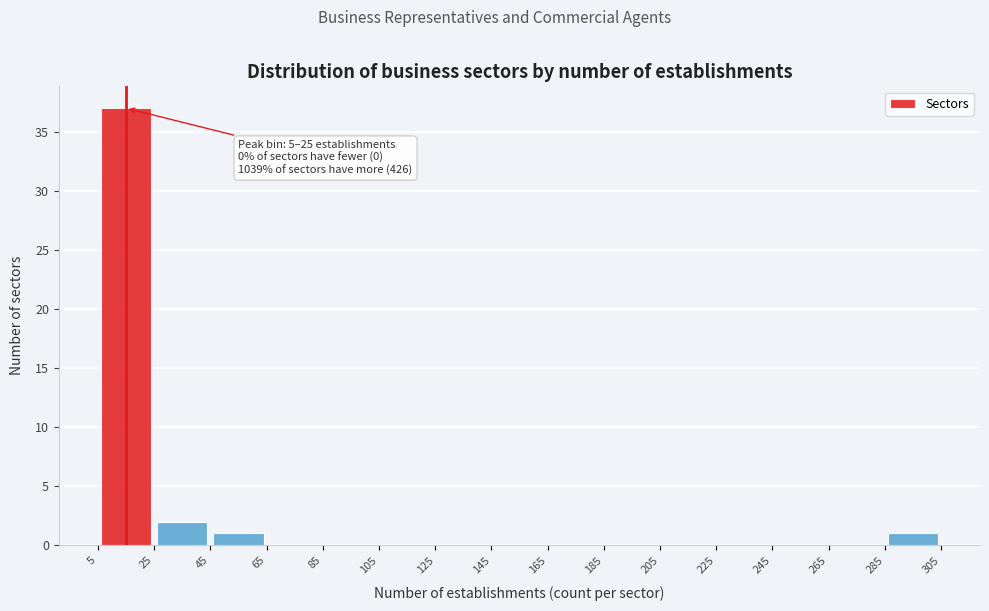

Which range on the x-axis has the tallest bar?

5 to 25